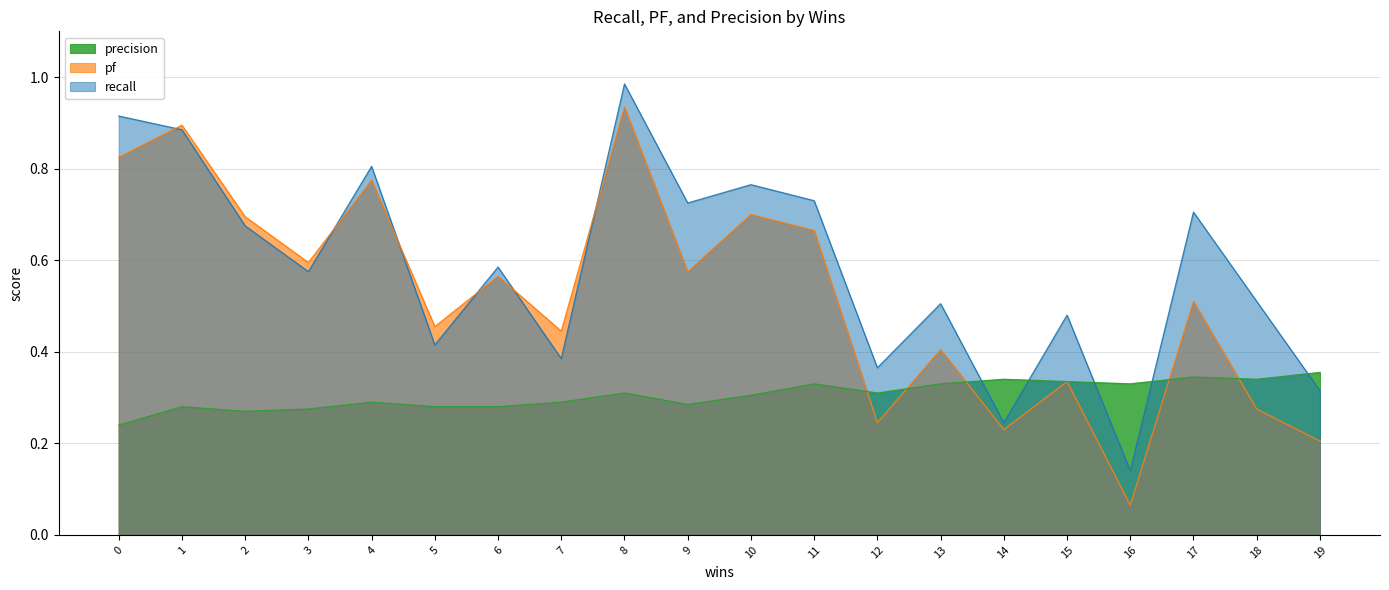

How many precision values are between 0 and 1?

20